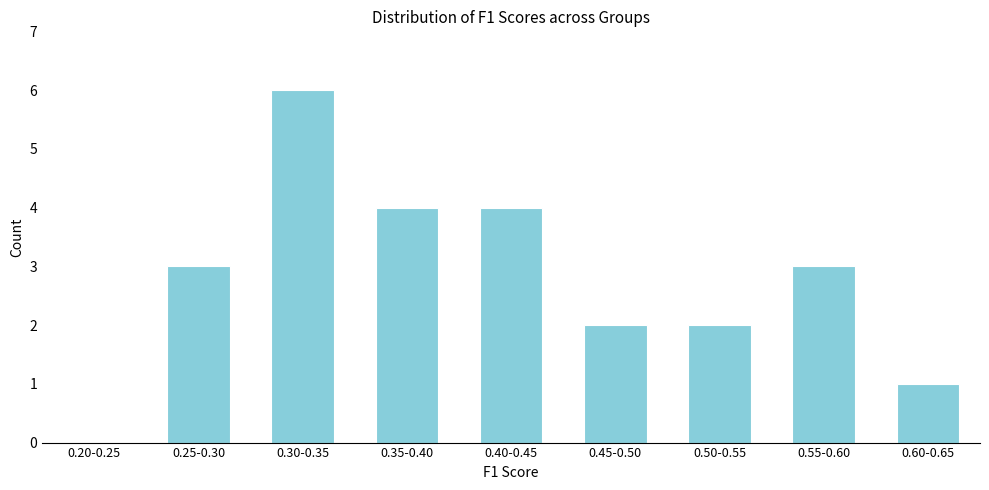

Reading left to right, transcribe all the data shown in this chart.

0.20-0.25=0	0.25-0.30=3	0.30-0.35=6	0.35-0.40=4	0.40-0.45=4	0.45-0.50=2	0.50-0.55=2	0.55-0.60=3	0.60-0.65=1